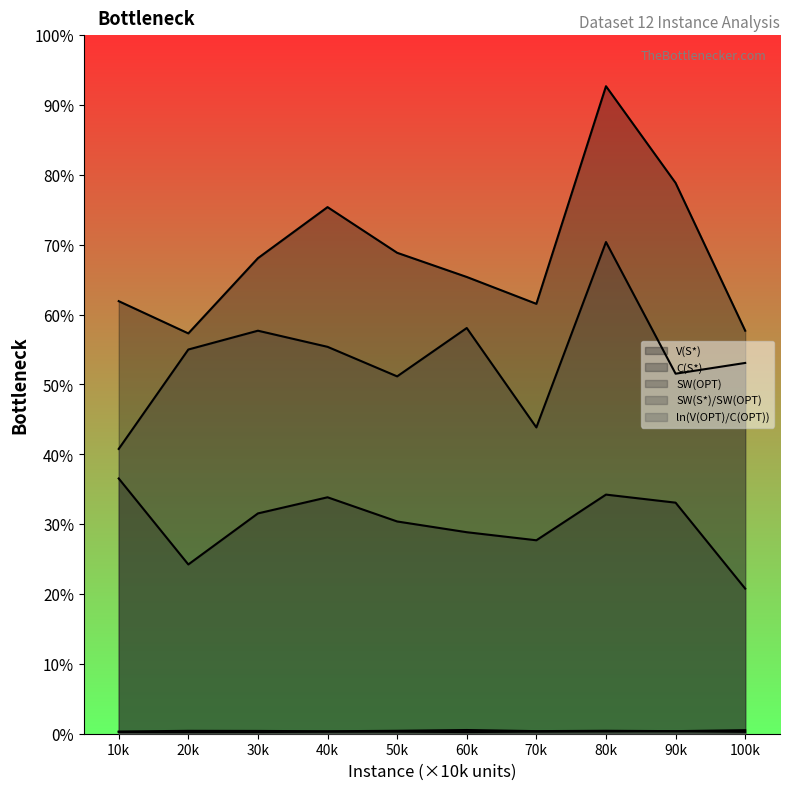

Which series has the largest range (max minus min)?

V(S*)